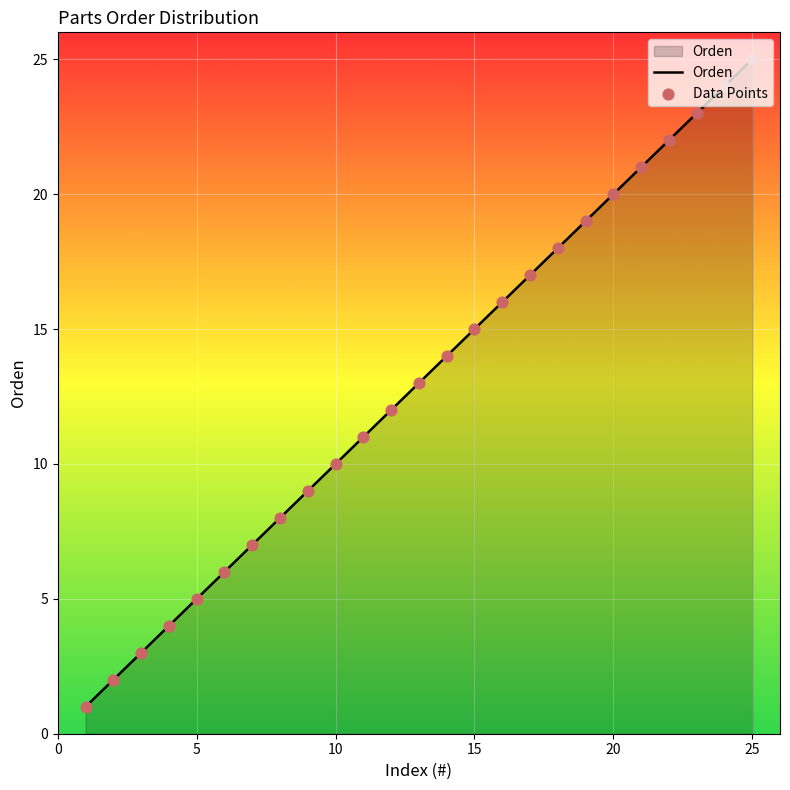

What is the maximum value shown in the chart?

25